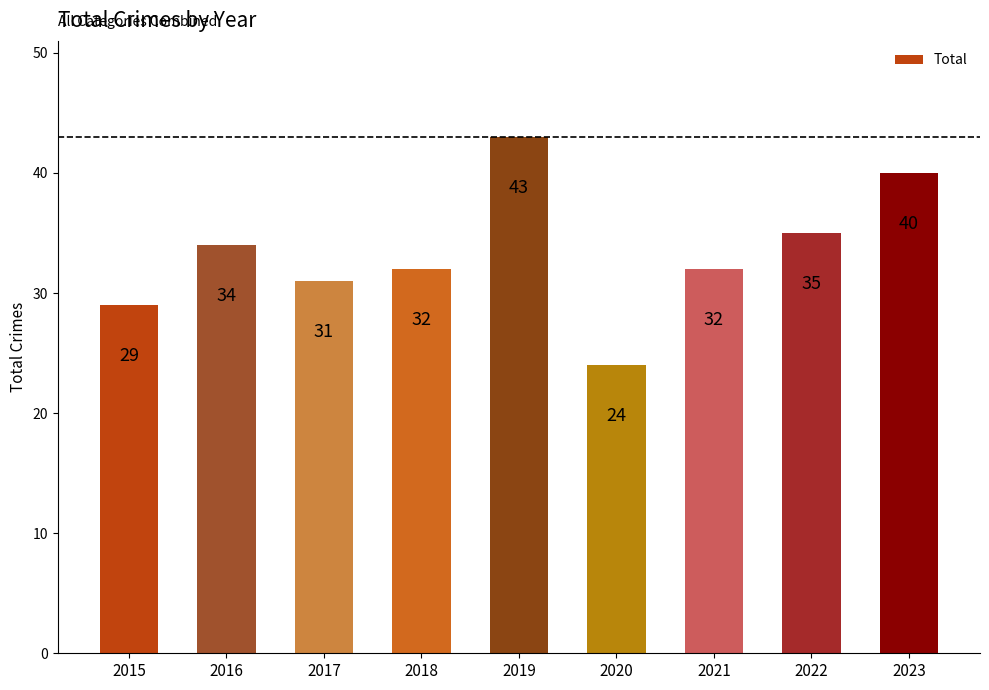

Is it true that the value at 2015 is 29?

True